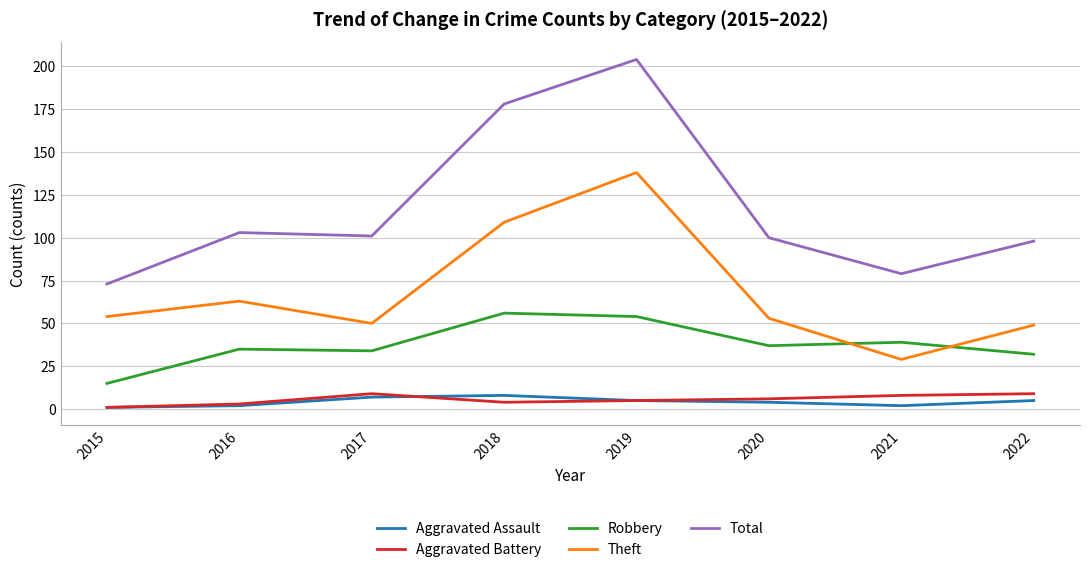

The value of Aggravated Battery at 2017 is 9. True or false?

True